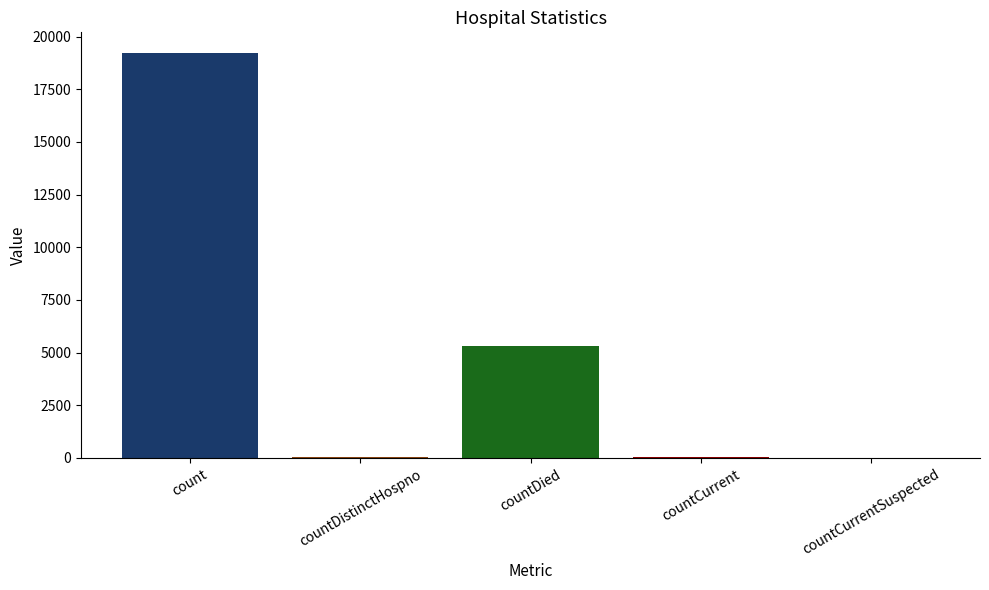

How many bars are there in total?

5